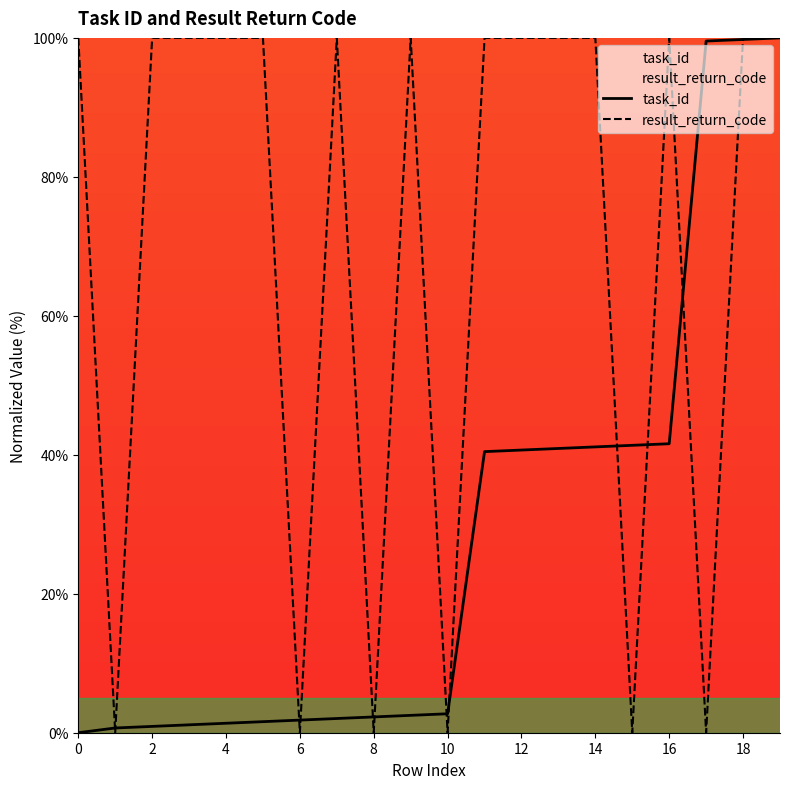

What is the value of the task_id point at the 14th from the left?

40.9